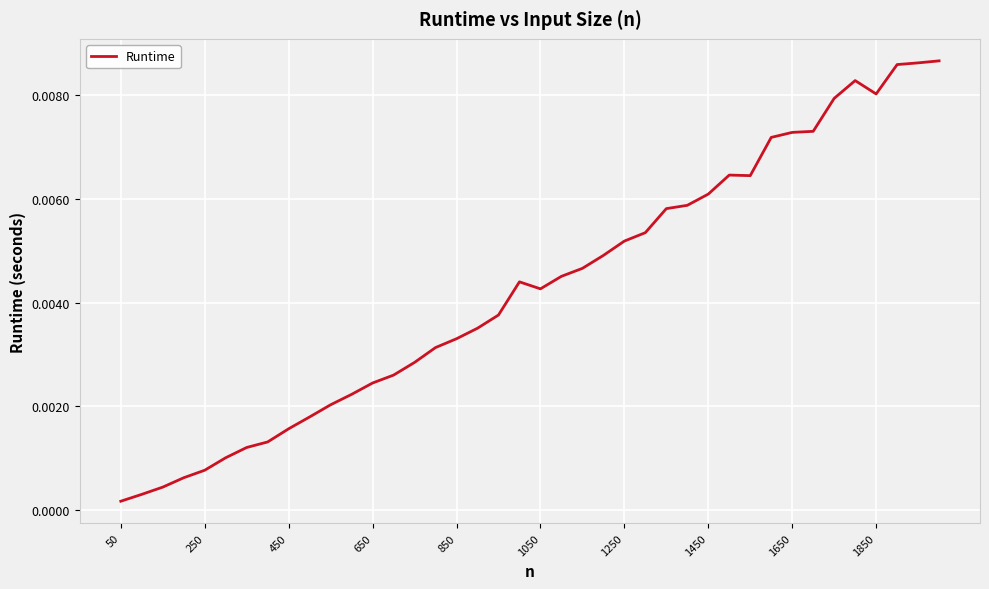

Does the chart display data point markers on the line(s)?

No